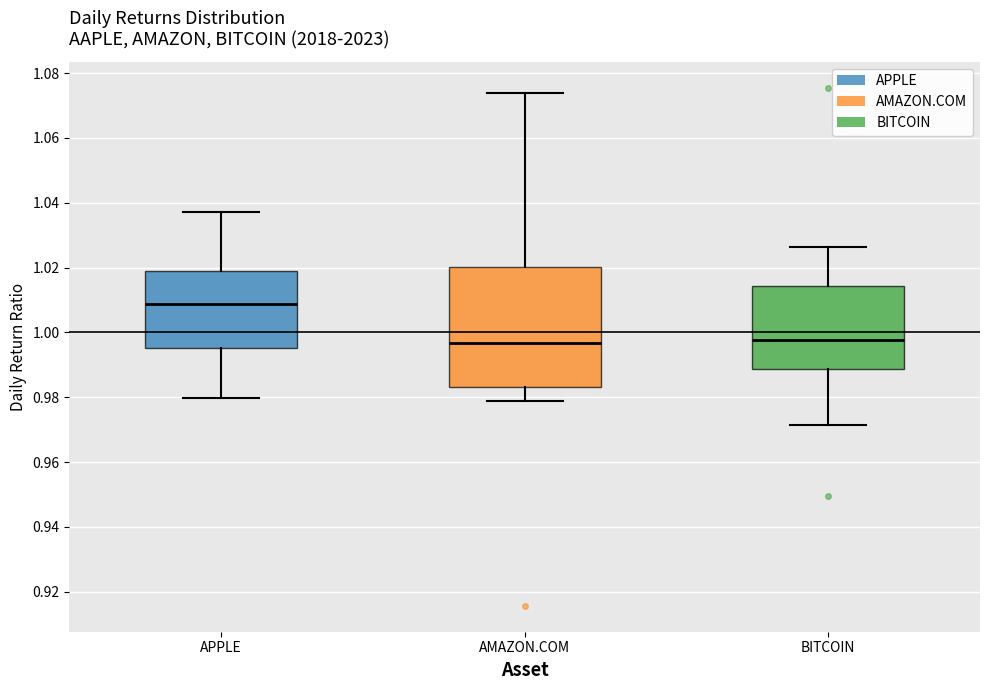

Which box is the tallest, from its lower edge to its upper edge?

AMAZON.COM